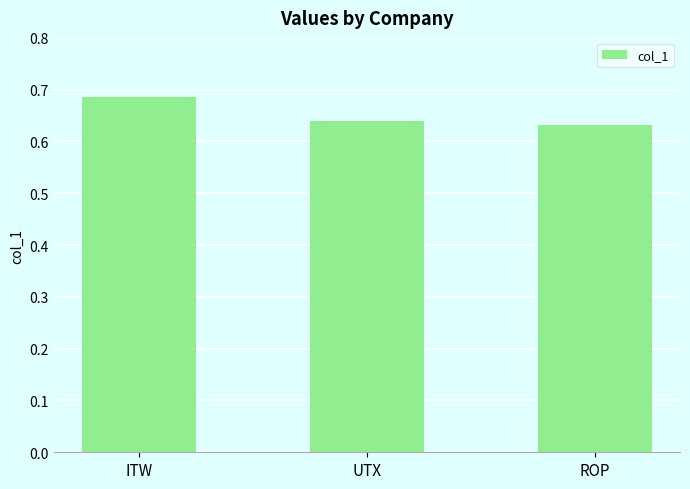

Count the number of categories in the chart.

3